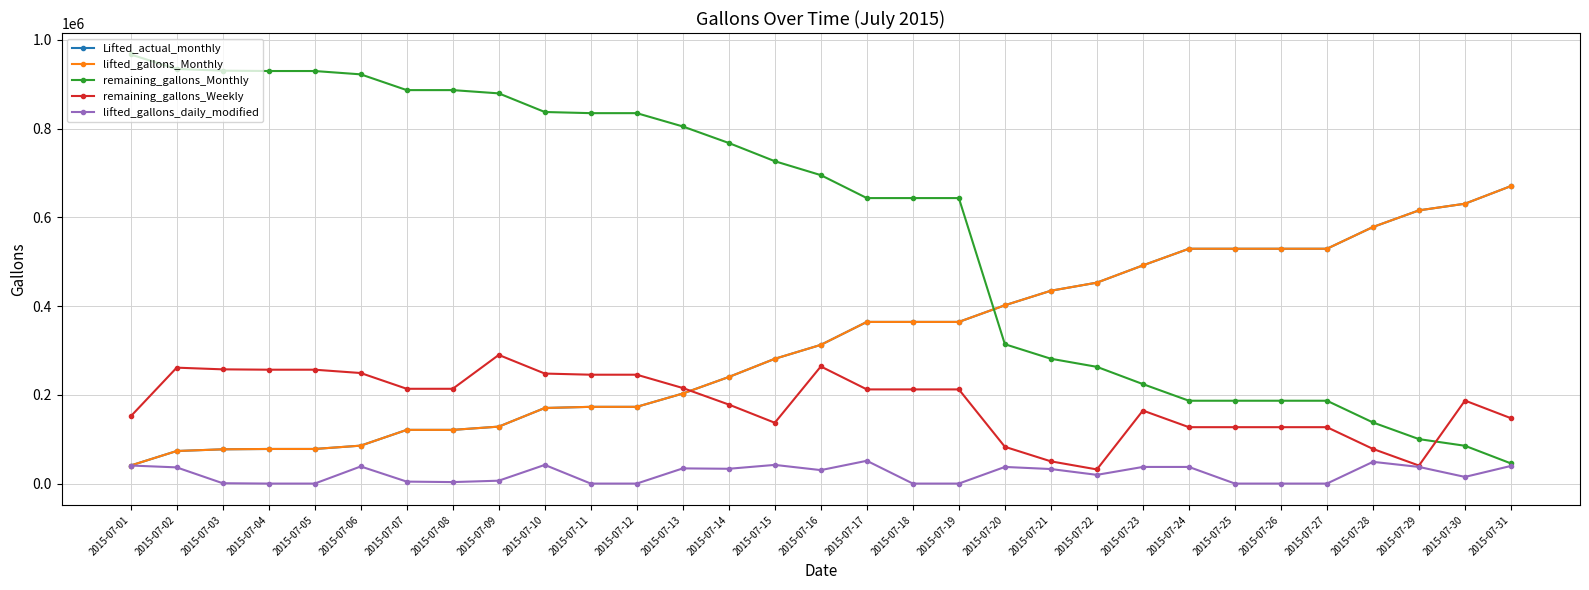

What is the value of the remaining_gallons_Weekly point at the 17th from the left?

212274